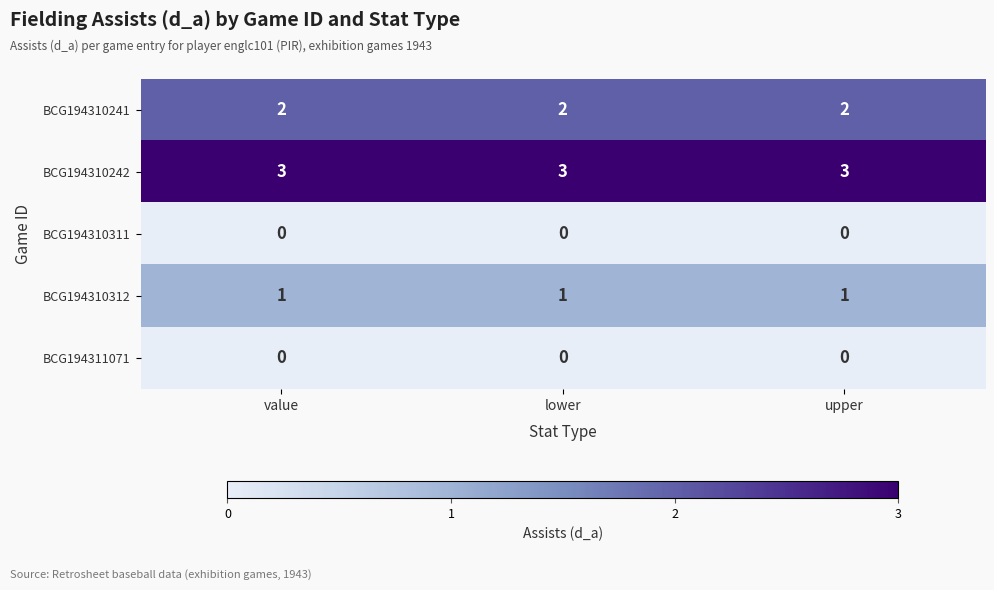

What is the spread (max minus min) of values at value?

3